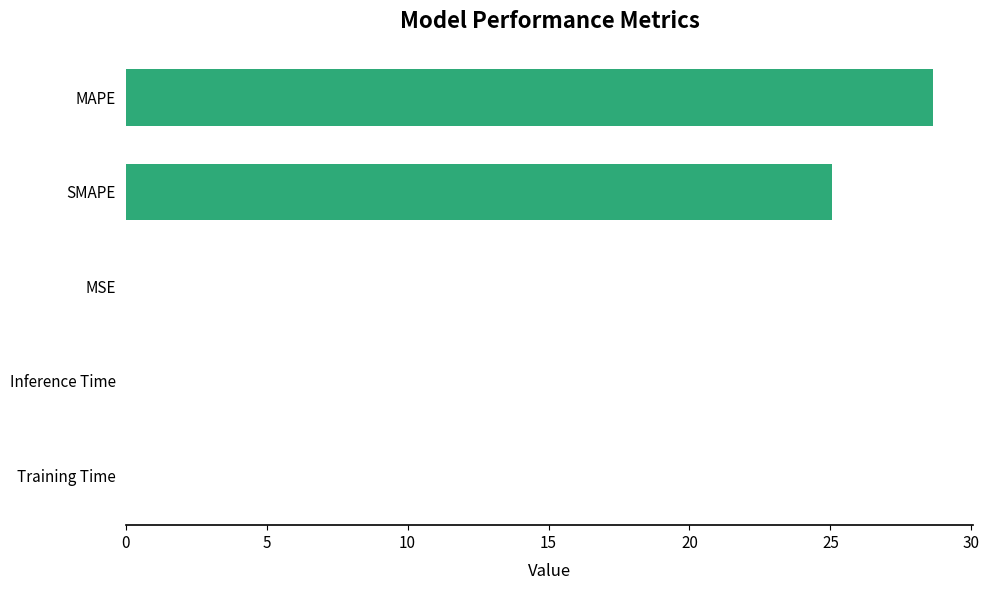

The value at Inference Time is 0.0. True or false?

True